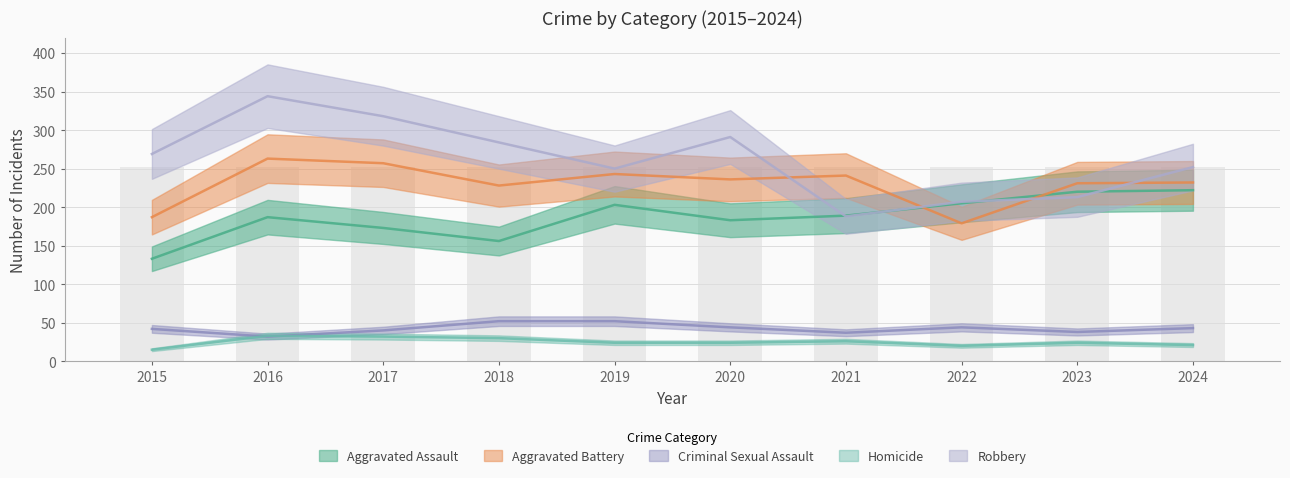

Rank the categories by Criminal Sexual Assault value from highest to lowest.

2018, 2019, 2020, 2022, 2024, 2015, 2017, 2023, 2021, 2016